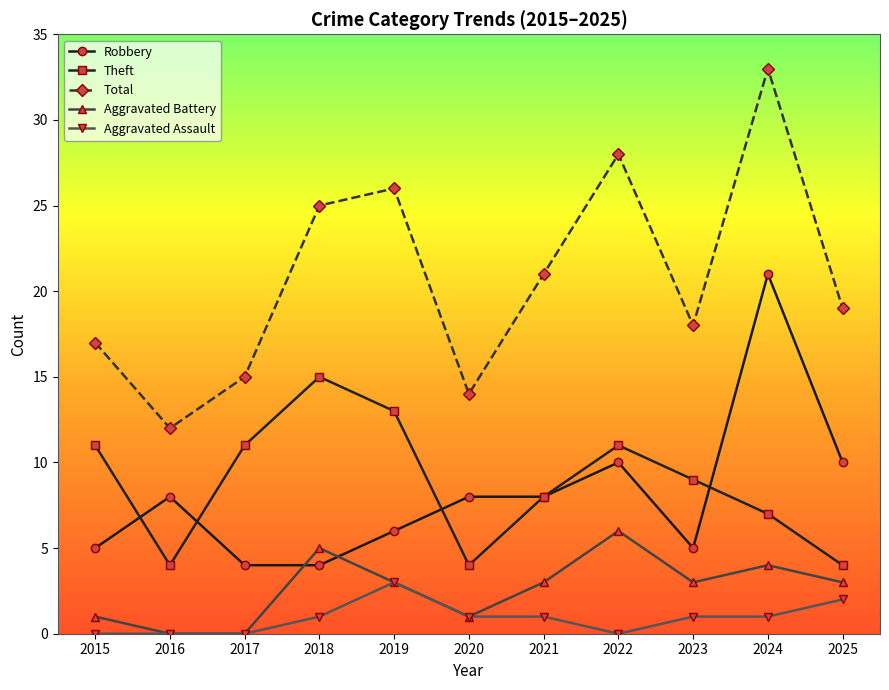

What value does the Robbery series have at 2018?

4